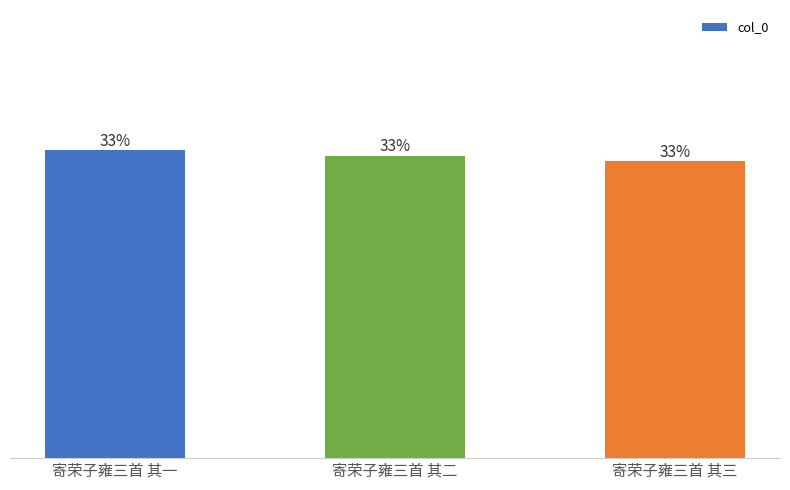

Does the chart contain any negative values?

No